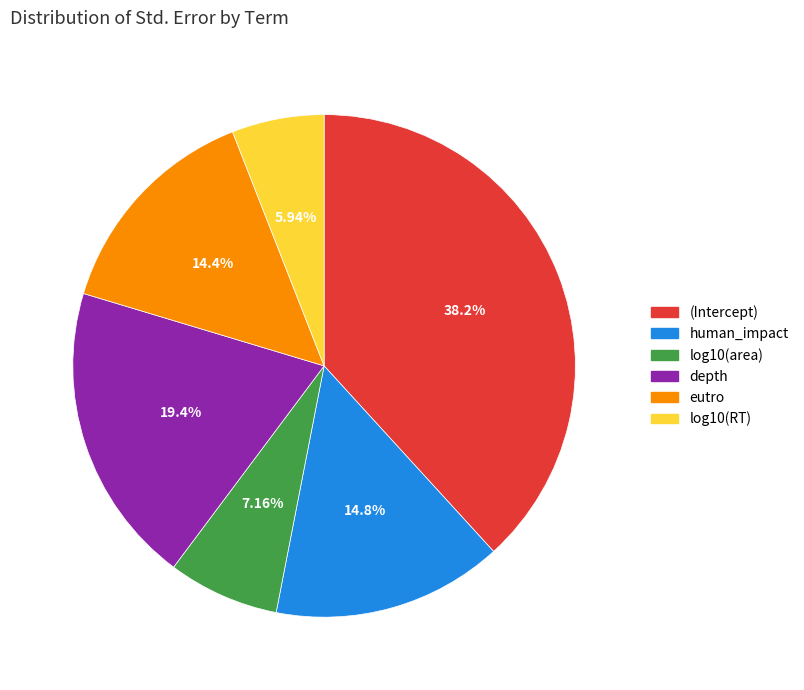

Is it true that (Intercept) is 32% of the pie?

False